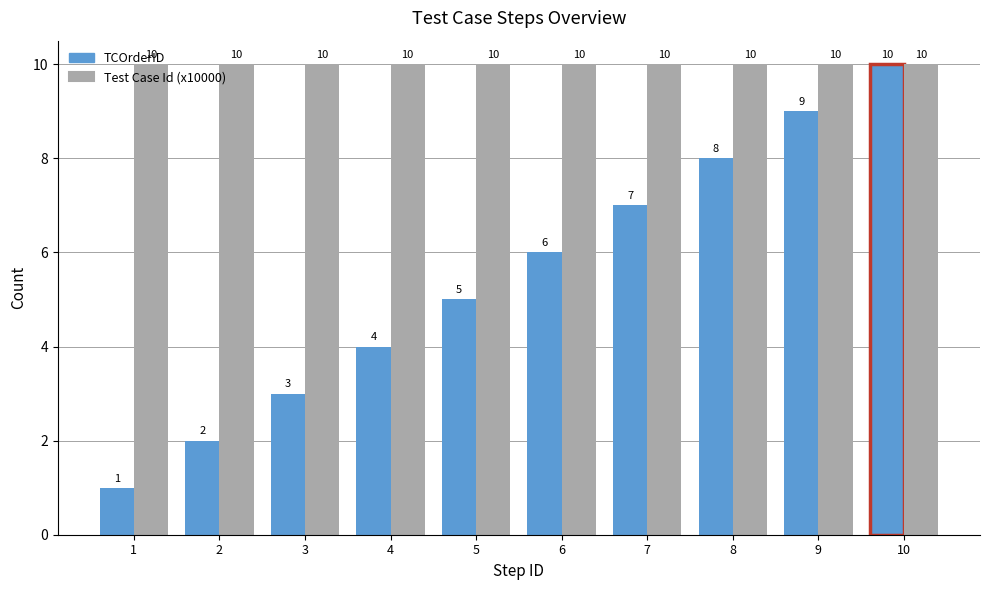

How many TCOrderID values are between 3 and 8?

6